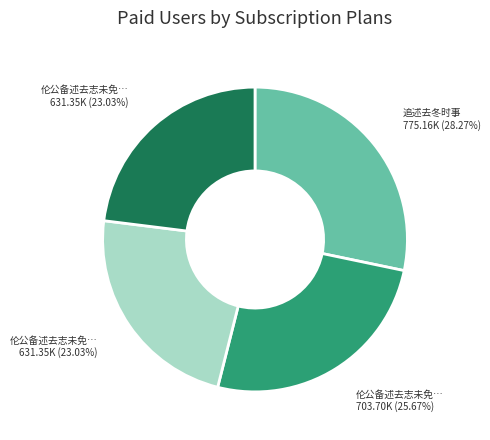

Is there any slice that represents more than half of the pie?

No